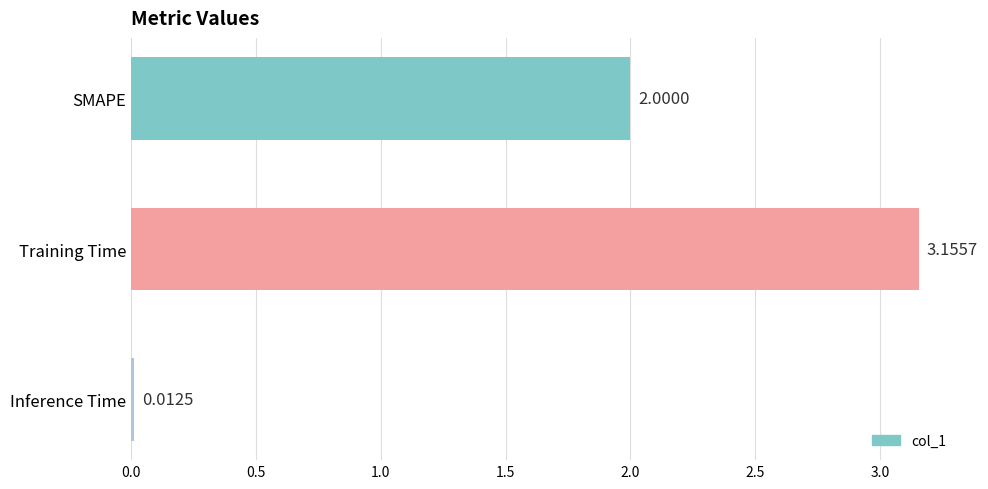

How many series are shown in this chart?

1